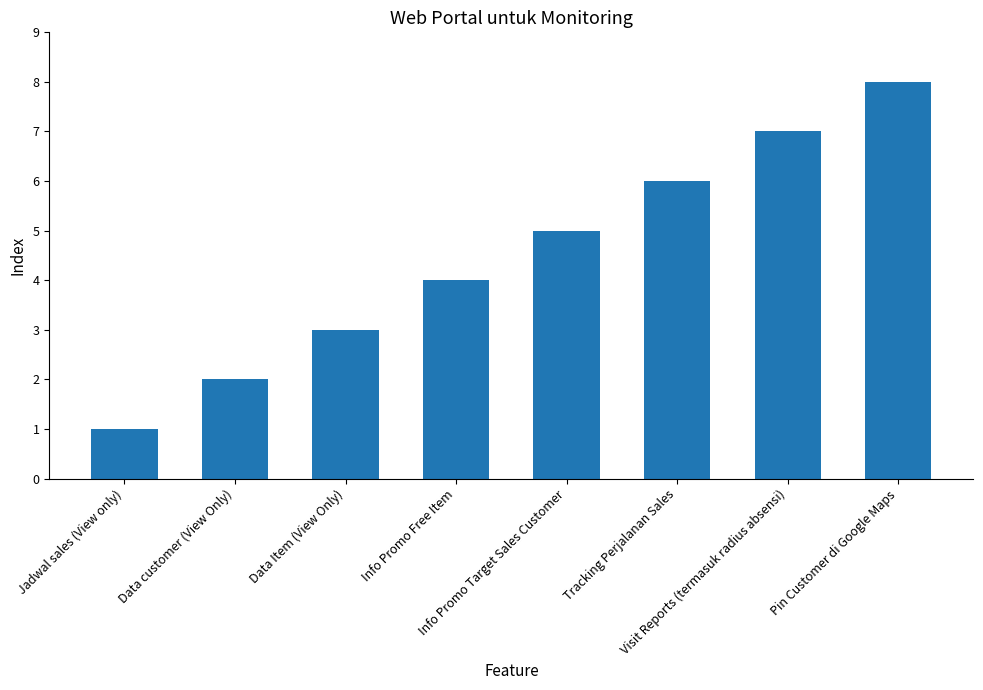

What is the difference between the values at Info Promo Target Sales Customer and Info Promo Free Item?

1